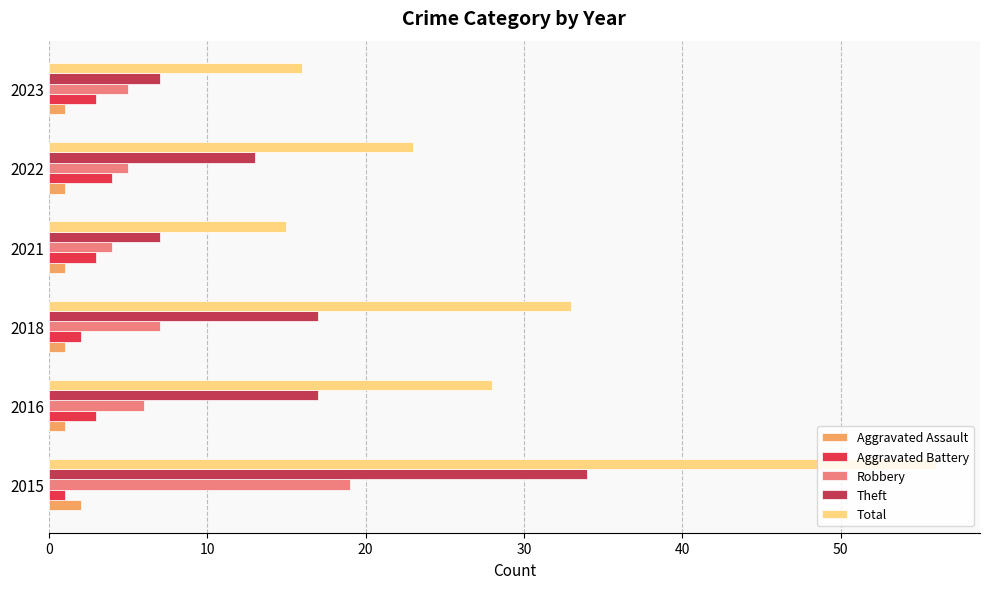

How many series are shown in this chart?

5